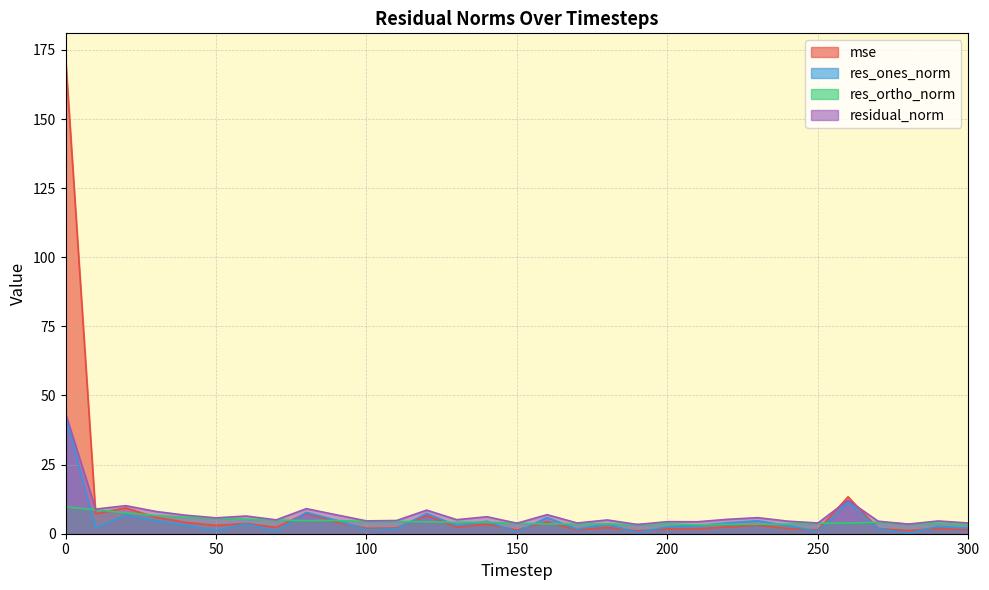

Reading right to left, extract all data points from this chart.

mse: 300=1.4	290=1.9	280=1.1	270=1.9	260=13.3	250=1.4	240=1.9	230=3.1	220=2.5	210=1.7	200=1.7	190=1.0	180=2.3	170=1.4	160=4.3	150=1.3	140=3.4	130=2.3	120=6.6	110=2.1	100=2.0	90=4.2	80=7.5	70=2.3	60=3.7	50=3.0	40=4.1	30=5.9	20=9.4	10=7.2	0=172.4
res_ones_norm: 300=2.0	290=2.6	280=0.2	270=1.8	260=11.5	250=0.8	240=2.9	230=4.7	220=4.0	210=2.9	200=2.5	190=0.4	180=3.5	170=1.6	160=5.9	150=0.6	140=4.5	130=3.0	120=7.4	110=1.8	100=1.4	90=4.9	80=7.7	70=0.8	60=3.7	50=1.1	40=3.0	30=4.6	20=6.8	10=2.0	0=42.4
res_ortho_norm: 300=3.3	290=3.8	280=3.5	270=4.1	260=3.9	250=3.8	240=3.5	230=3.4	220=3.4	210=3.2	200=3.6	190=3.3	180=3.6	170=3.5	160=3.6	150=3.8	140=4.2	130=4.1	120=4.3	110=4.4	100=4.4	90=4.8	80=4.8	70=5.0	60=5.2	50=5.6	40=6.0	30=6.6	20=7.6	10=8.7	0=9.7
residual_norm: 300=3.9	290=4.6	280=3.5	270=4.5	260=12.1	250=3.9	240=4.5	230=5.8	220=5.2	210=4.3	200=4.4	190=3.3	180=5.0	170=3.9	160=6.9	150=3.8	140=6.1	130=5.1	120=8.5	110=4.8	100=4.6	90=6.8	80=9.1	70=5.0	60=6.4	50=5.7	40=6.7	30=8.1	20=10.2	10=8.9	0=43.5